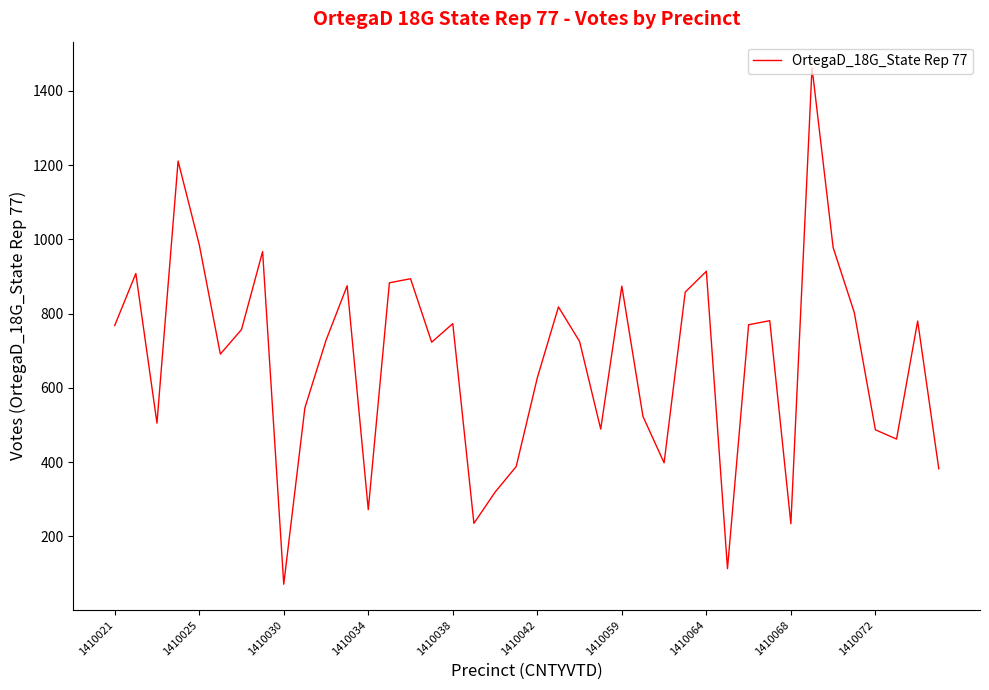

What is the maximum value shown in the chart?

1463